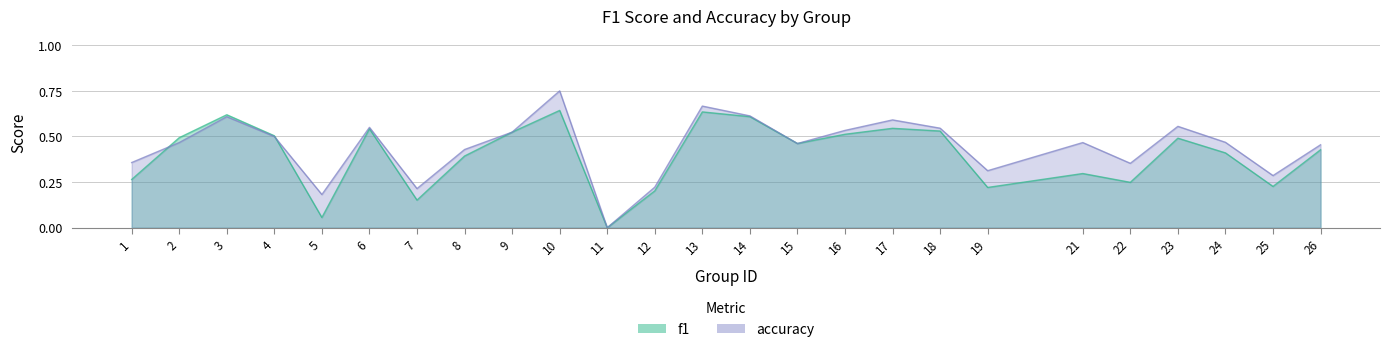

What are all the series names shown in the legend?

f1, accuracy